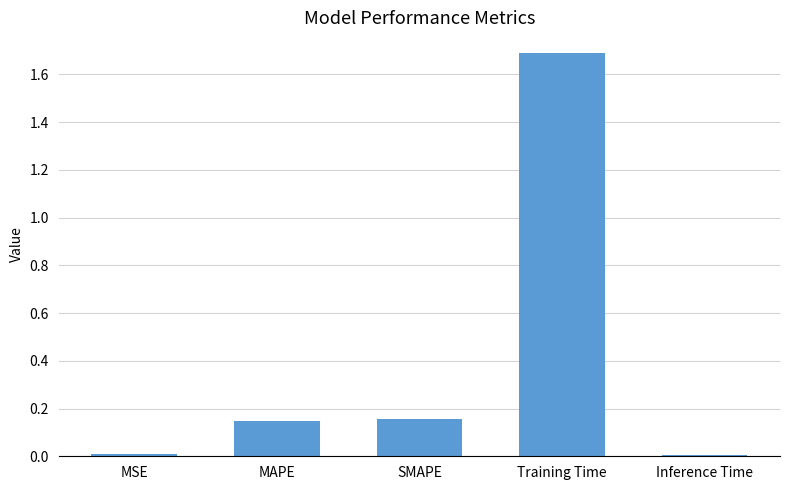

Between MAPE and Inference Time, which is larger?

MAPE